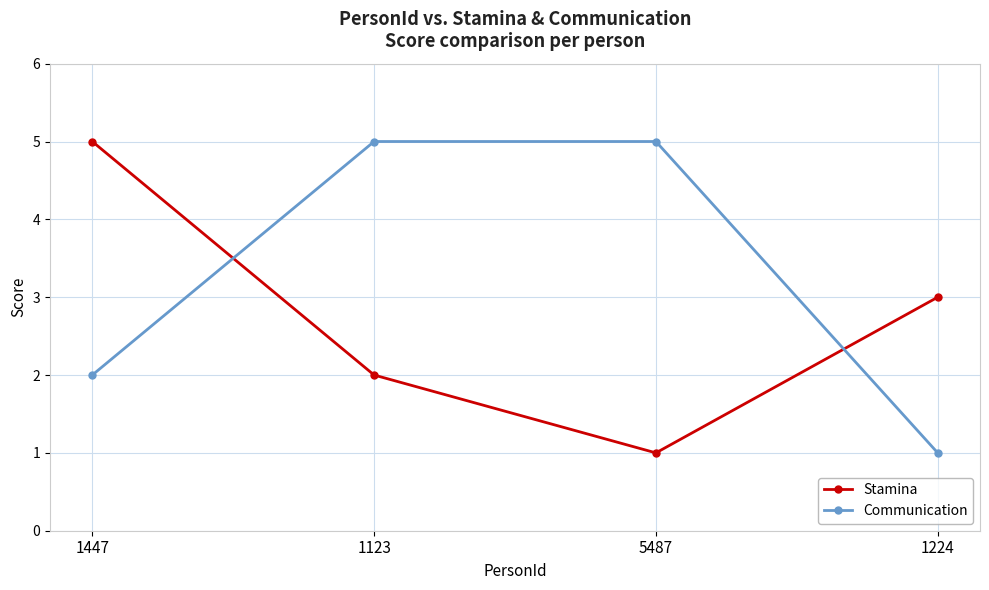

How many data points does each series have?

4